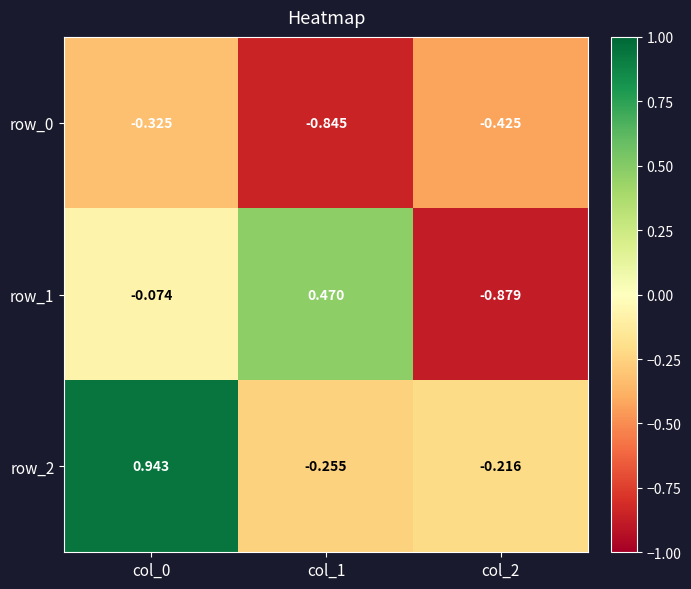

Is it true that row_0 equals -0.3 at col_0?

True